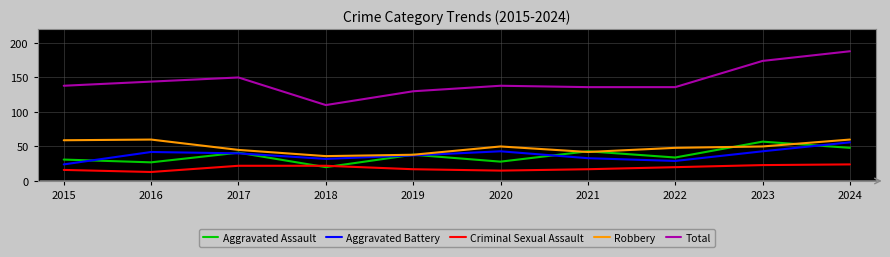

Is it true that Aggravated Battery equals 9 at 2015?

False